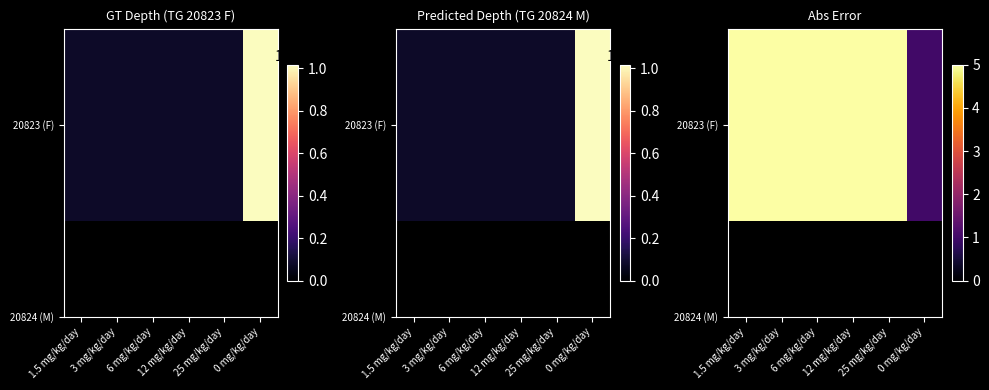

The value at 3 mg/kg/day is 7. True or false?

False